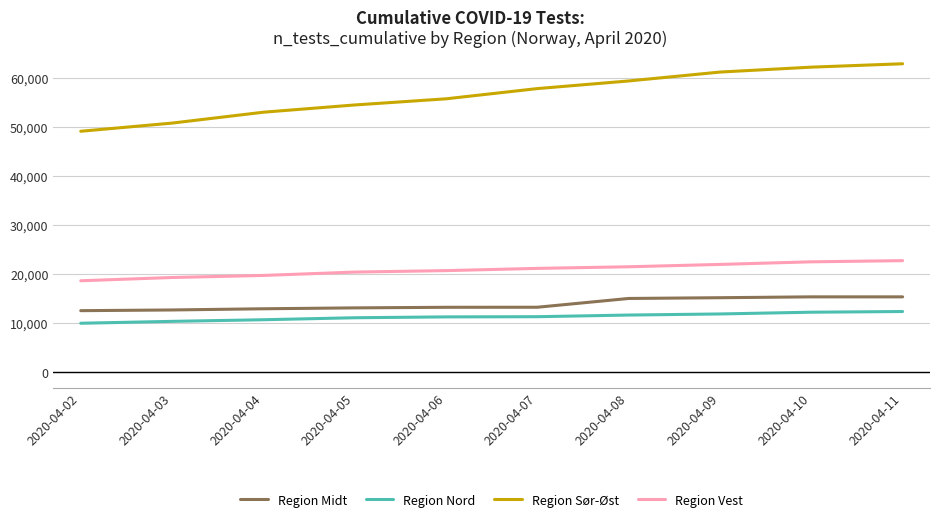

What is the total value across all series at 2020-04-02?

90473